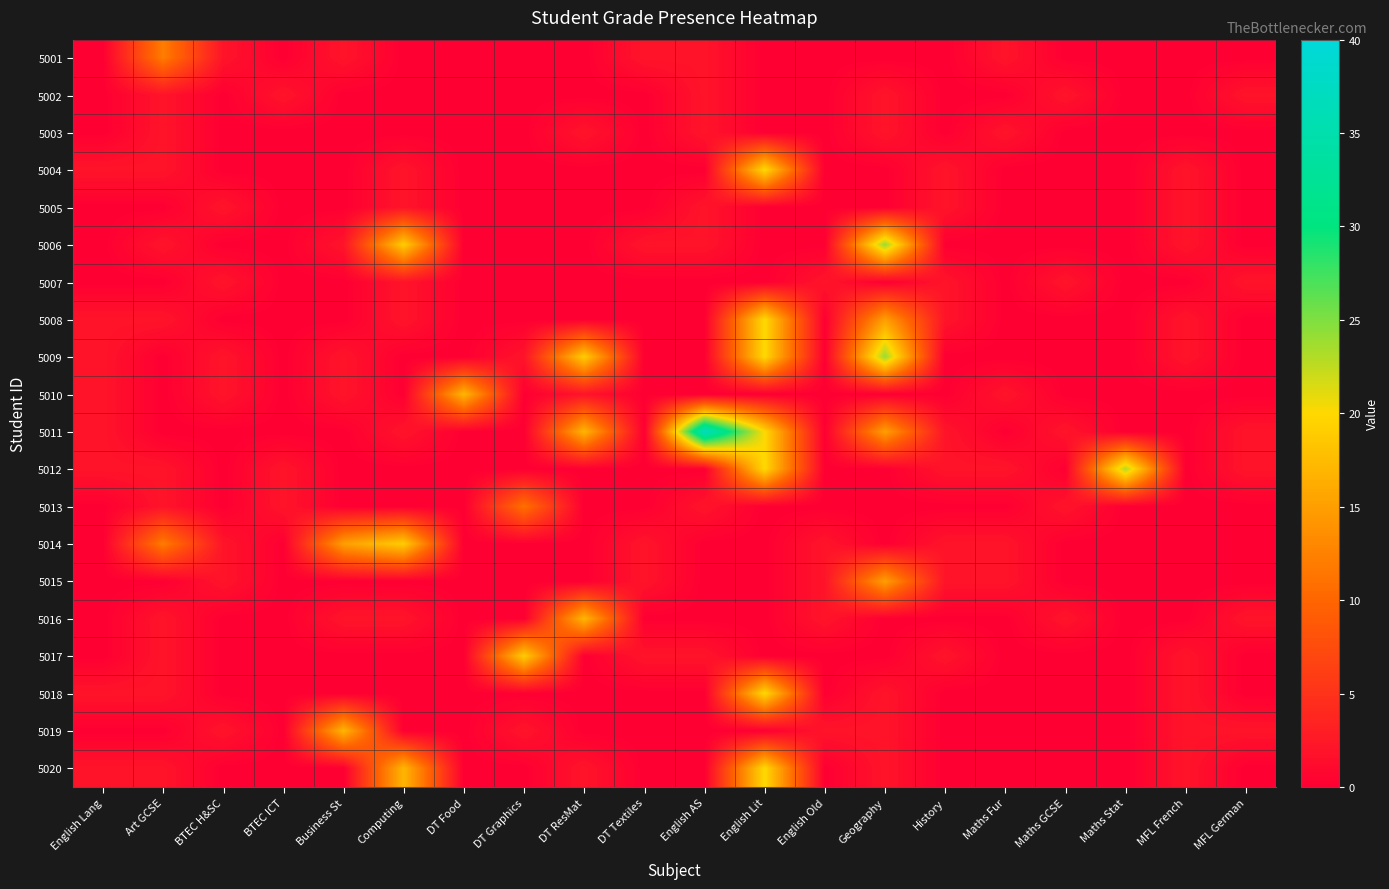

At MFL German, list the series in order from smallest to largest.

5001, 5003, 5004, 5005, 5006, 5008, 5009, 5010, 5013, 5014, 5015, 5017, 5018, 5020, 5002, 5007, 5011, 5012, 5016, 5019